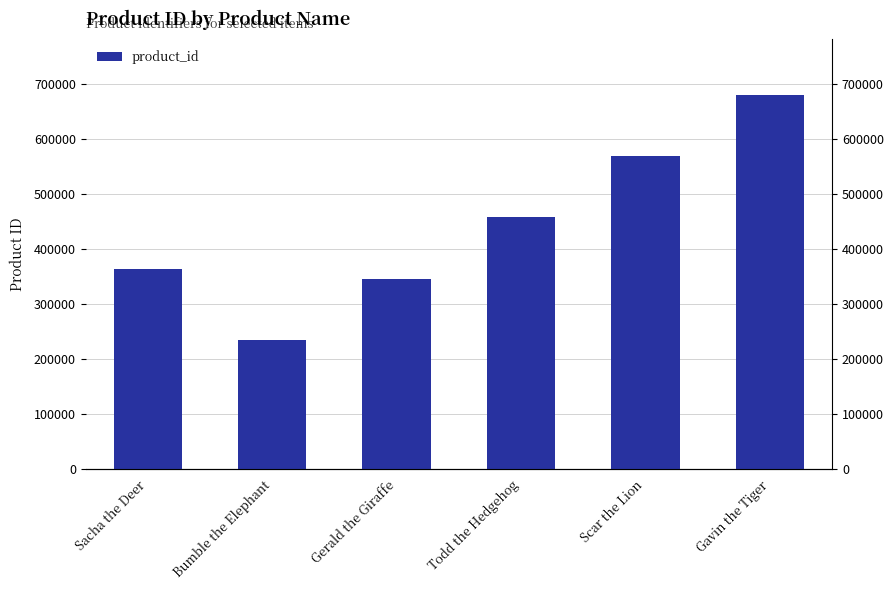

The chart shows a value of 345678 at Gerald the Giraffe. True or false?

True